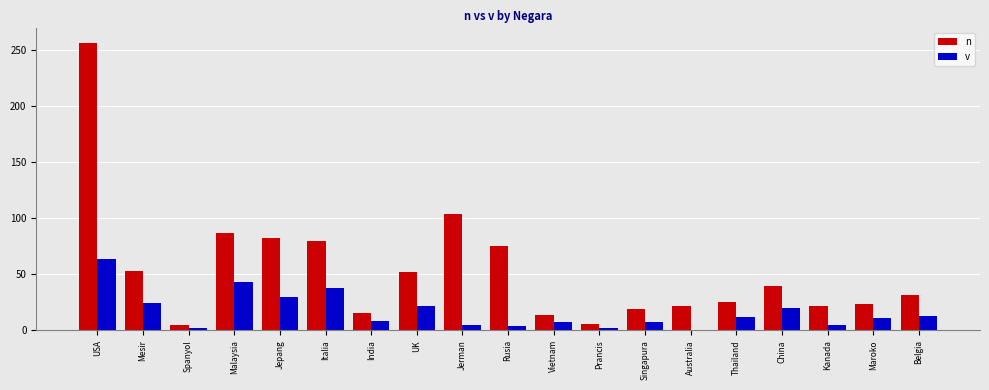

The n series shows 21.6 at Australia. True or false?

True